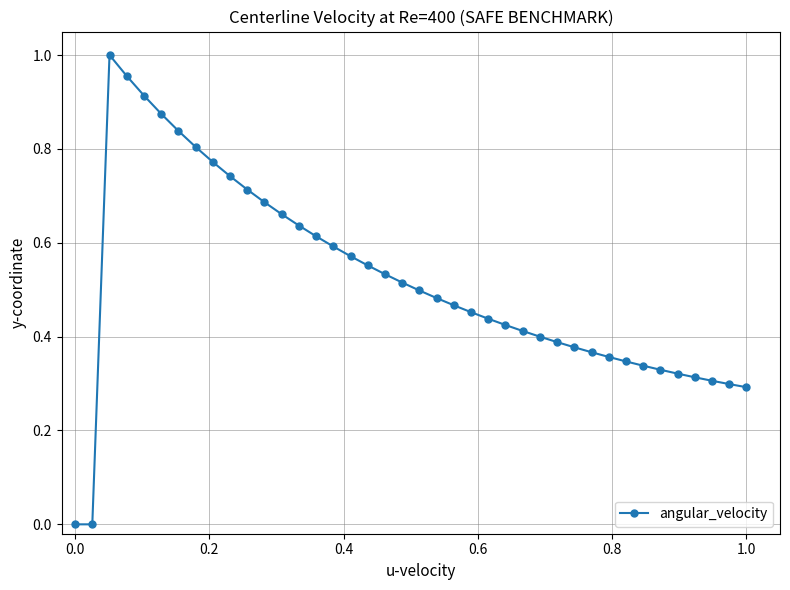

How many distinct data groups are displayed?

1